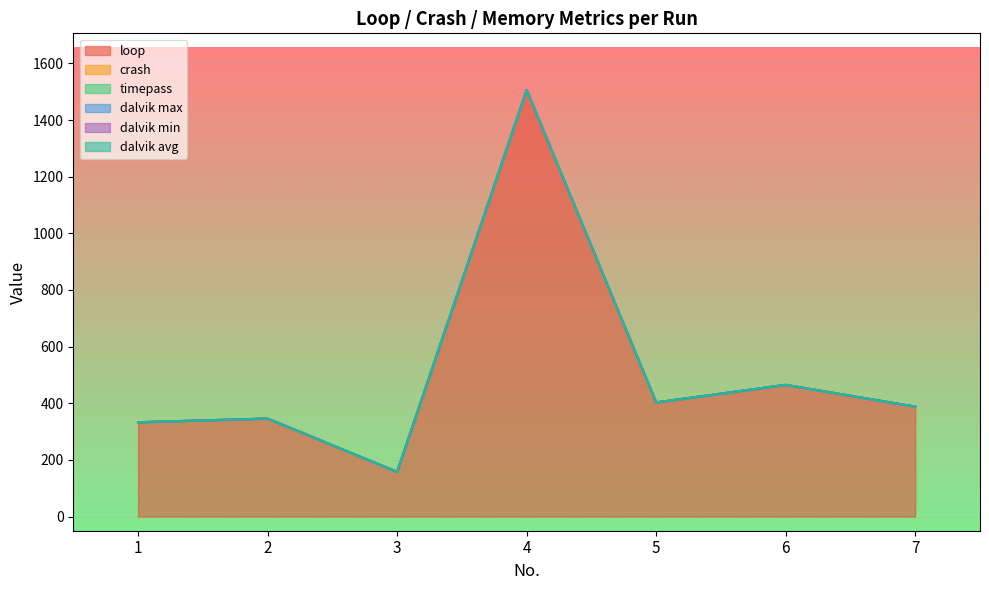

At which label is loop closest to 832?

6